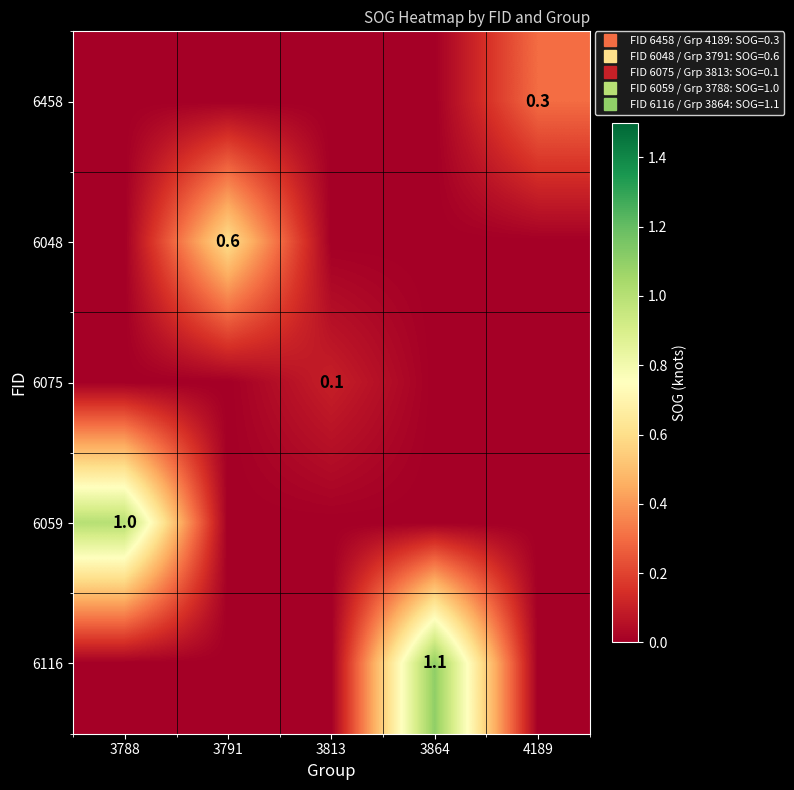

At how many categories does at least one series exceed 0?

5